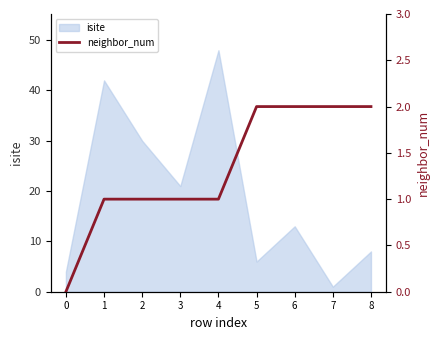

What is the difference between the second highest and second lowest values?

1